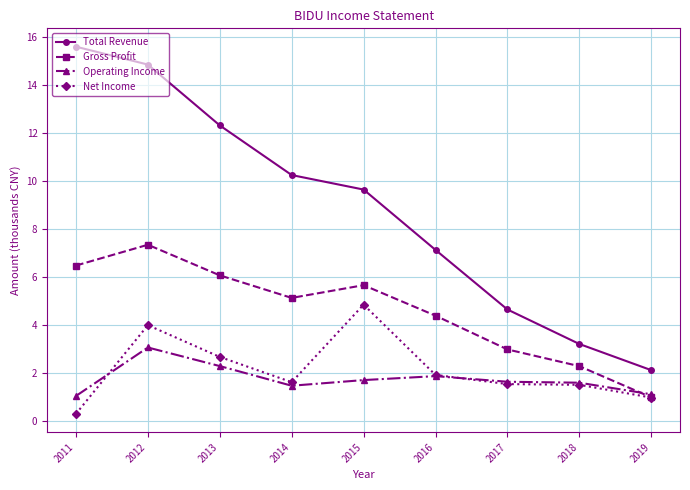

The Gross Profit series shows 4.4 at 2011. True or false?

False